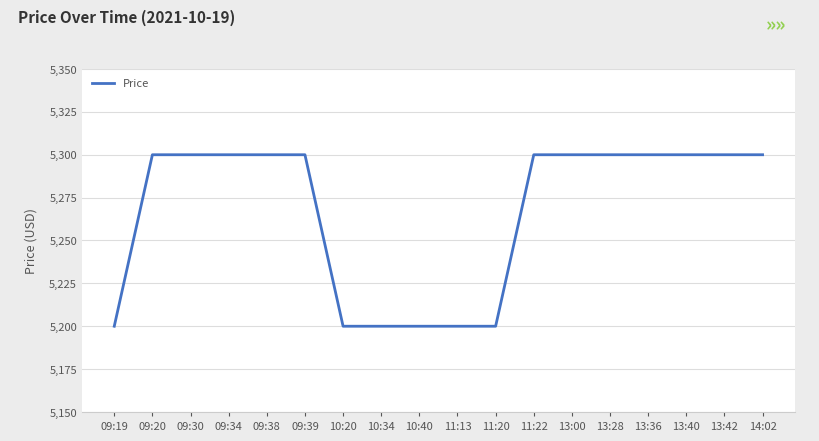

What is the maximum value shown in the chart?

5300